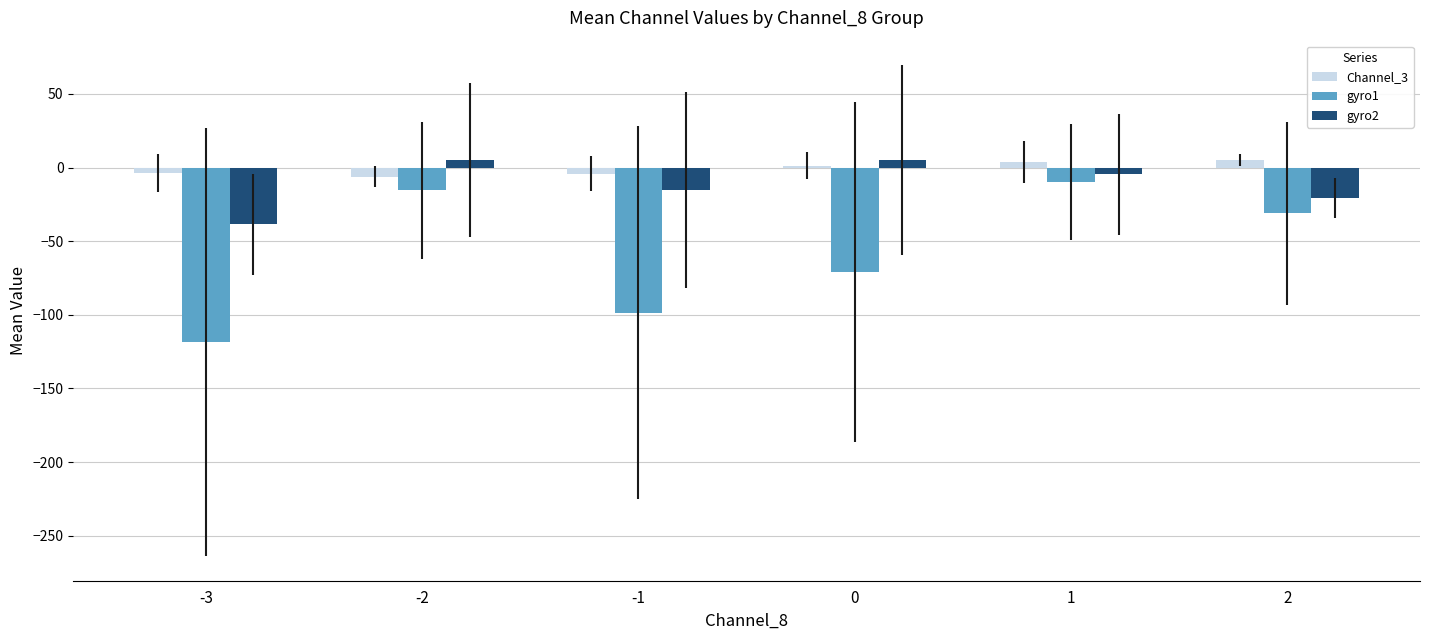

Where does the gyro2 series first go above -4?

-2